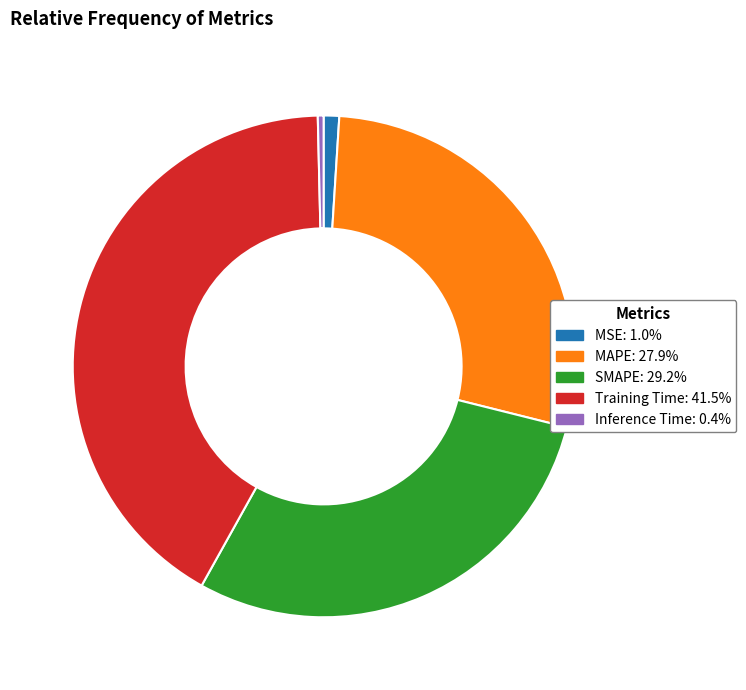

Combined, do Inference Time and Training Time account for over 50%?

No